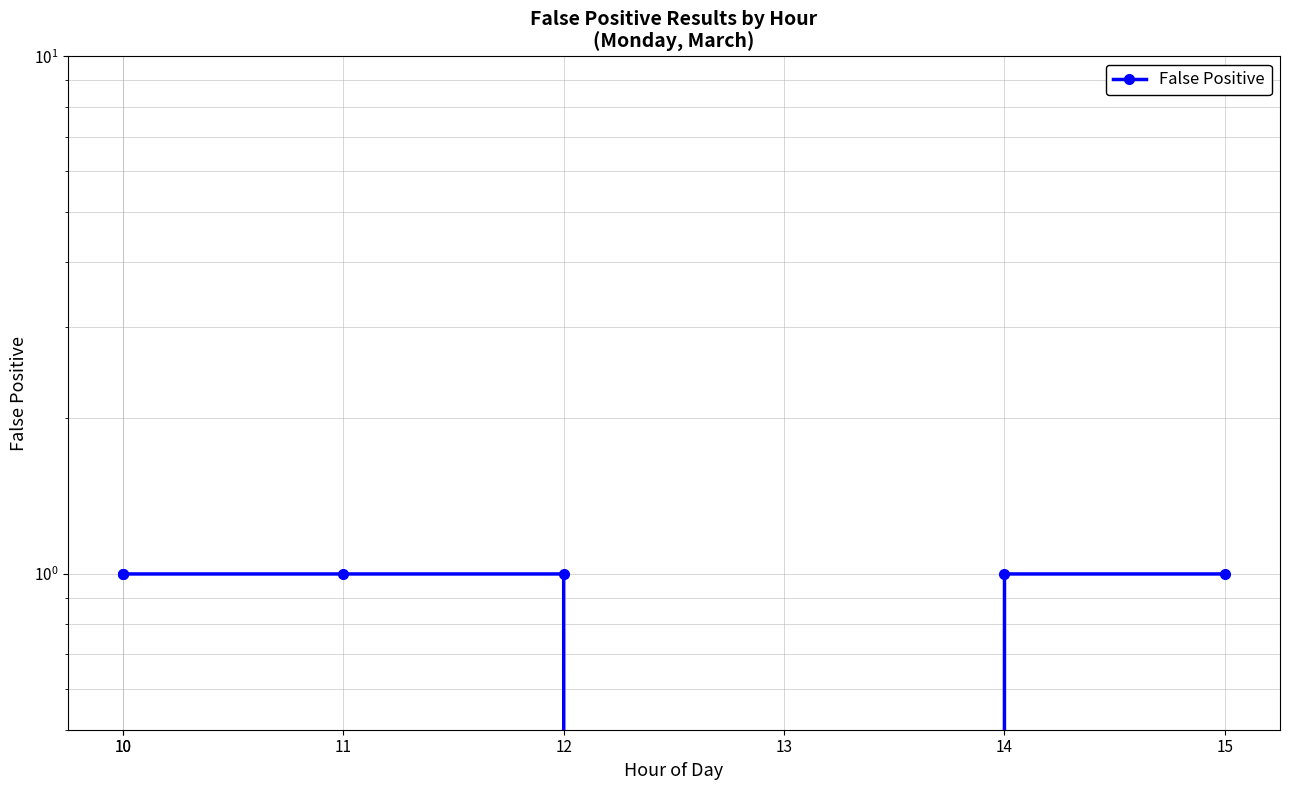

Rank the categories by value from lowest to highest.

13, 10, 10, 11, 12, 14, 15